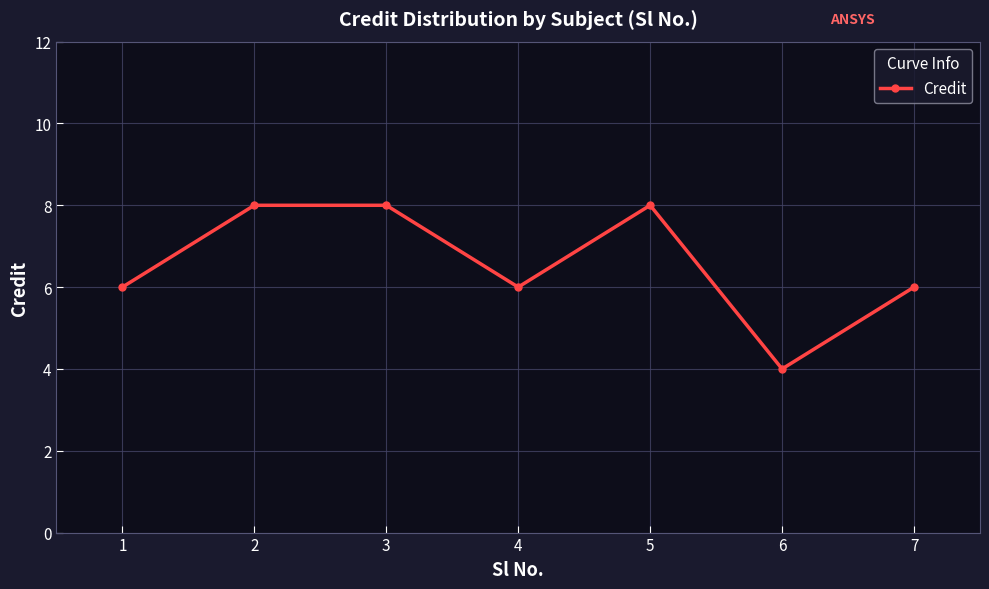

Where is the first local minimum?

4